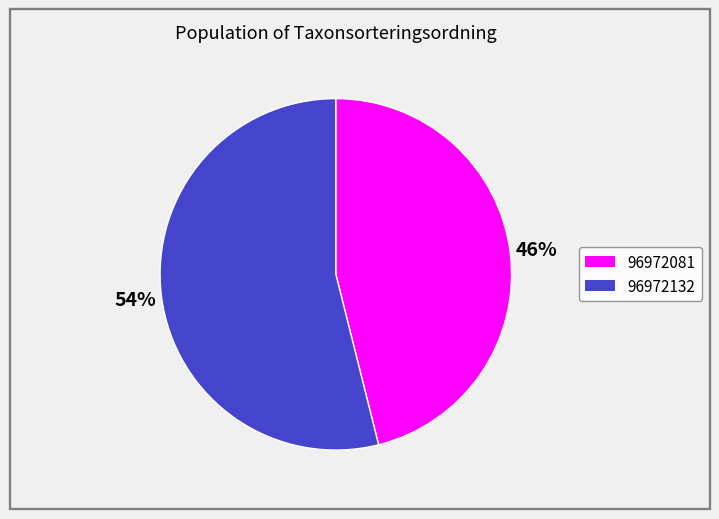

To the nearest percent, what percentage of the pie is 96972081?

46%